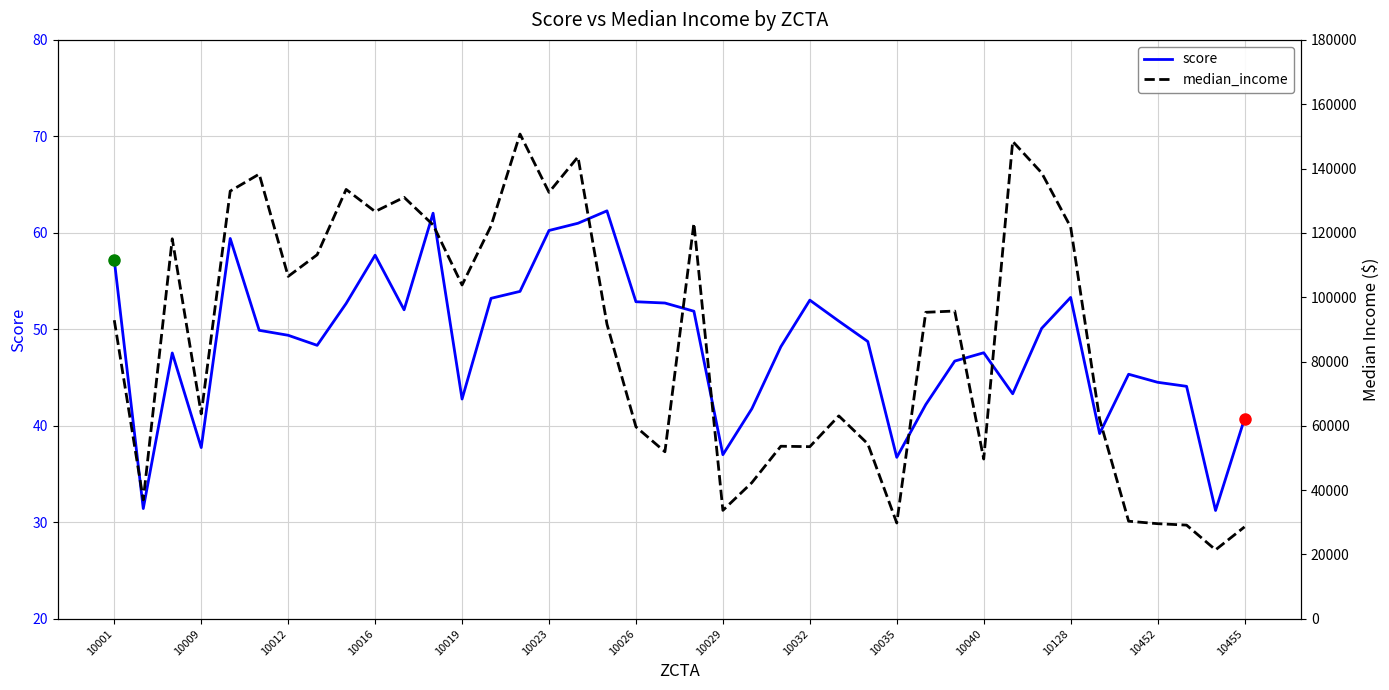

Reading right to left, list all the values displayed in this chart.

score: 40.7	31.2	44.1	44.5	45.3	39.2	53.3	50.1	43.3	47.6	46.7	42.2	36.7	48.7	50.9	53.0	48.2	41.8	37.0	51.9	52.7	52.9	62.3	61.0	60.2	53.9	53.2	42.8	62.0	52.0	57.7	52.7	48.3	49.4	49.9	59.4	37.7	47.6	31.4	57.2
median_income: 28585.0	21447.0	29136.0	29579.0	30349.0	62052.0	121829.0	138640.0	148441.0	49677.0	95702.0	95301.0	29799.0	54406.0	63093.0	53525.0	53660.0	42348.0	33720.0	122969.0	51938.0	59691.0	91624.0	143623.0	132605.0	150718.0	122169.0	103792.0	122484.0	131045.0	126628.0	133501.0	113191.0	106467.0	138272.0	132988.0	63717.0	118161.0	36982.0	92840.0